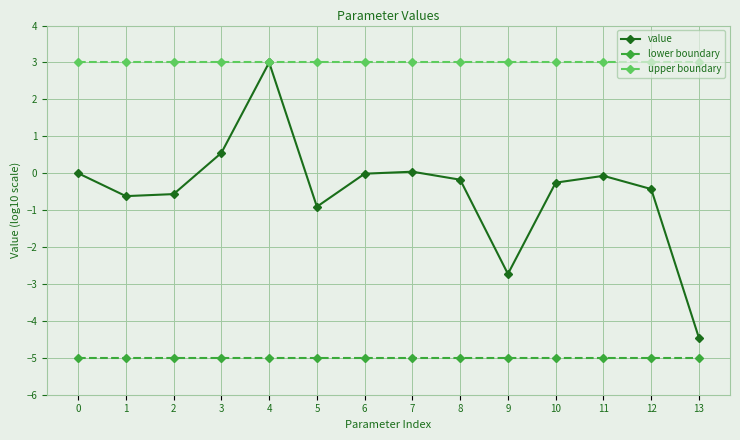

Between 2 and 5, which series saw the biggest shift?

value